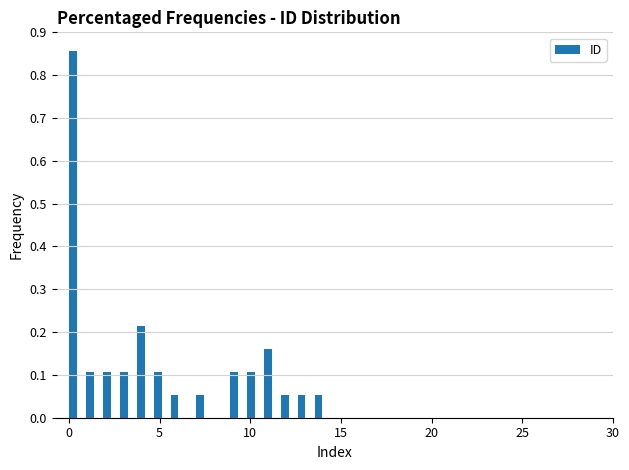

Read against the x-axis, roughly where is the centre of the tallest bar?

0.0